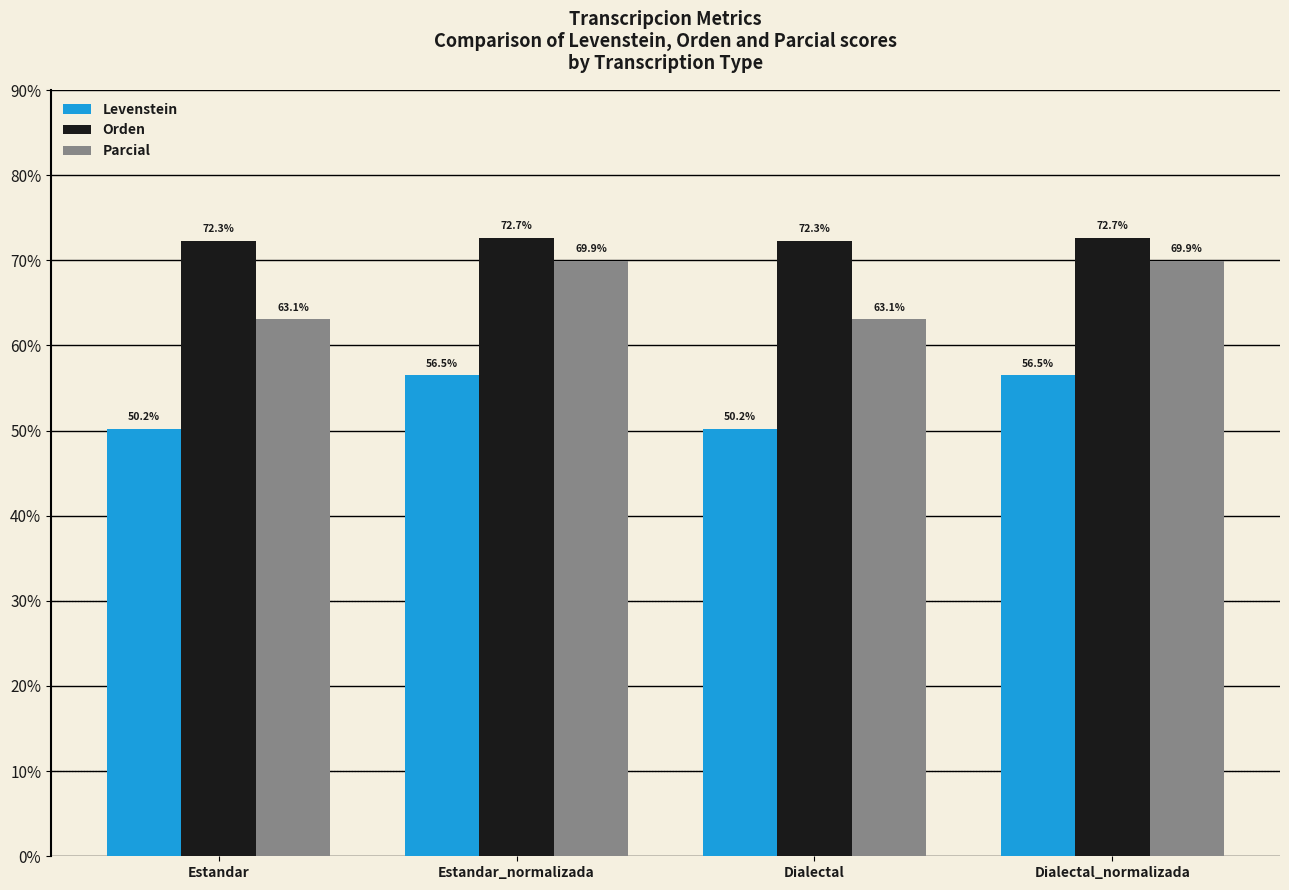

What is the sum of the Levenstein values at Dialectal and Dialectal_normalizada?

106.7